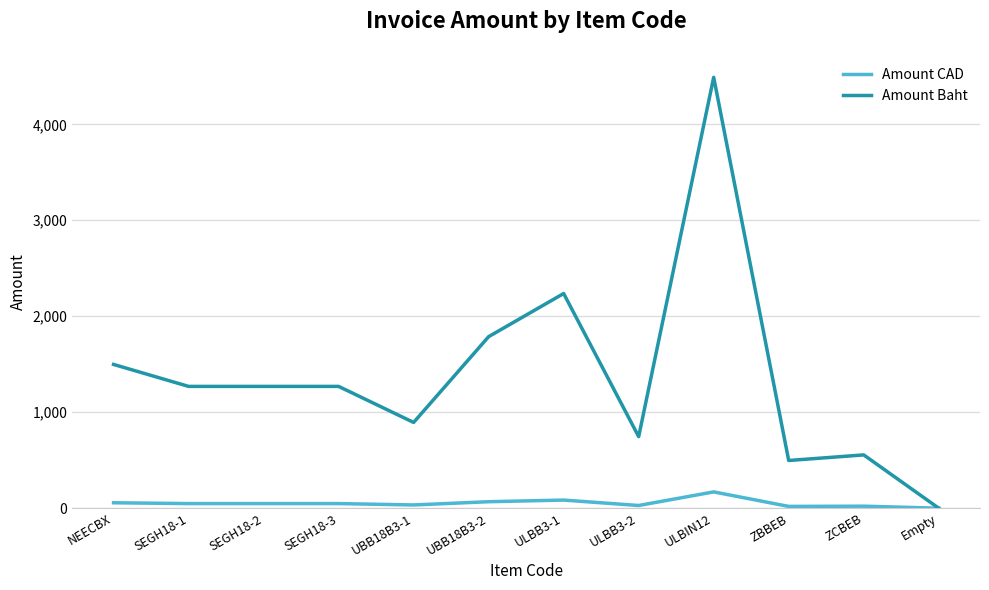

True or false: Amount CAD has more than 0 interior local peaks.

True